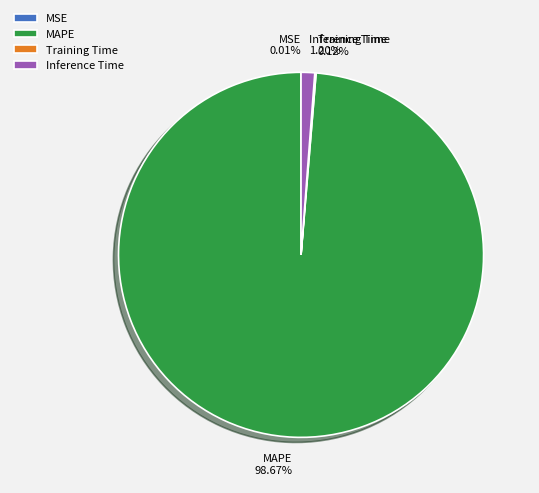

The MAPE slice represents 89% of the pie. True or false?

False